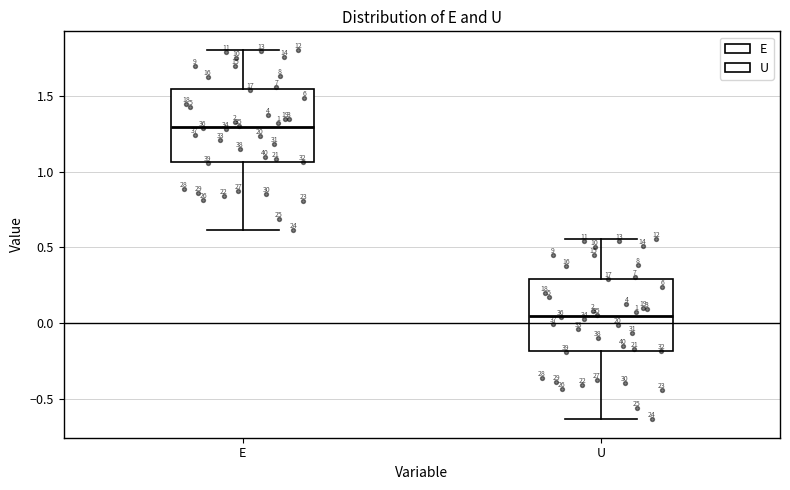

Which box's median line is the lowest?

U